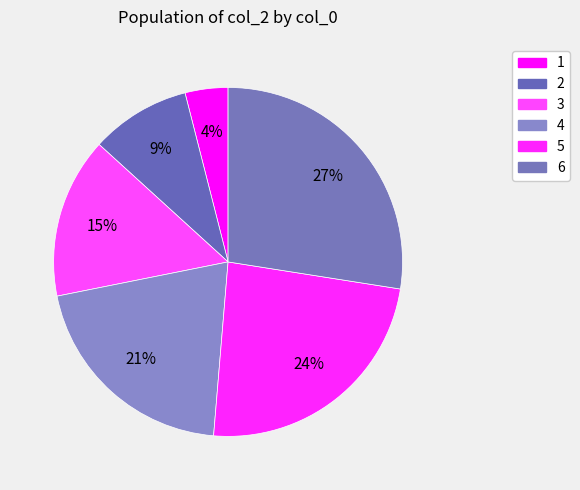

To the nearest percent, what portion does 3 represent?

15%